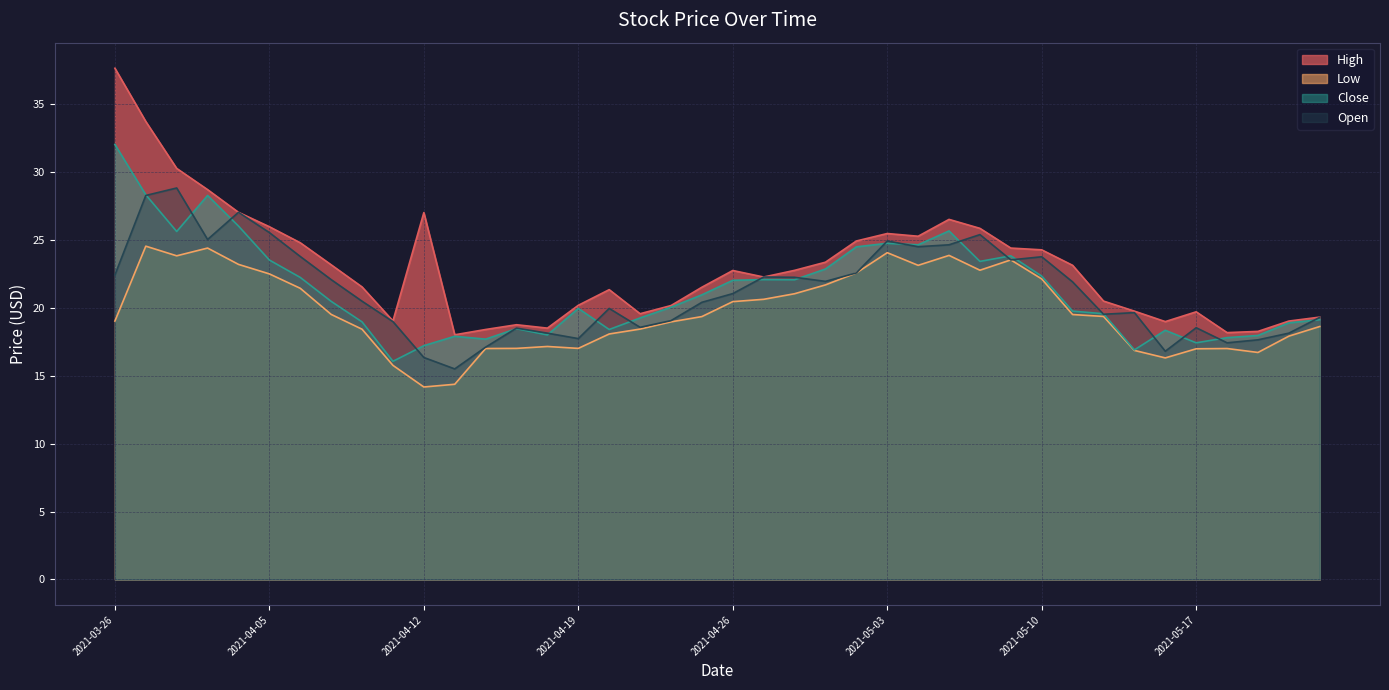

How many lines are shown in the chart?

4